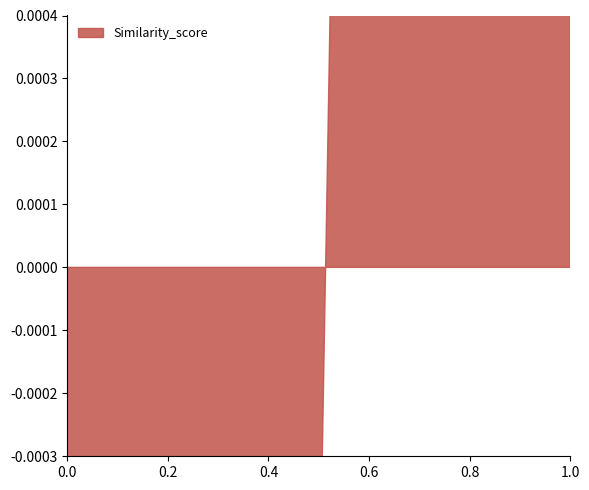

True or false: the data shows 0.2 at 8.

False